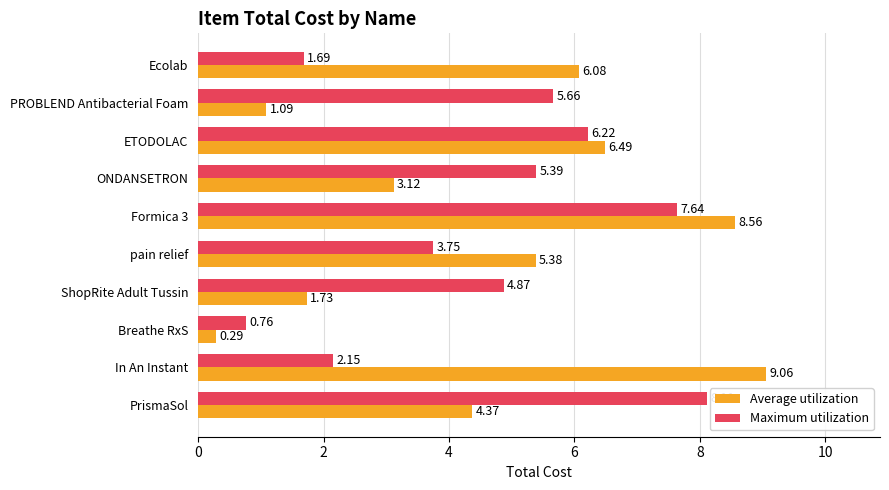

At which category does the chart reach its peak across all series?

In An Instant